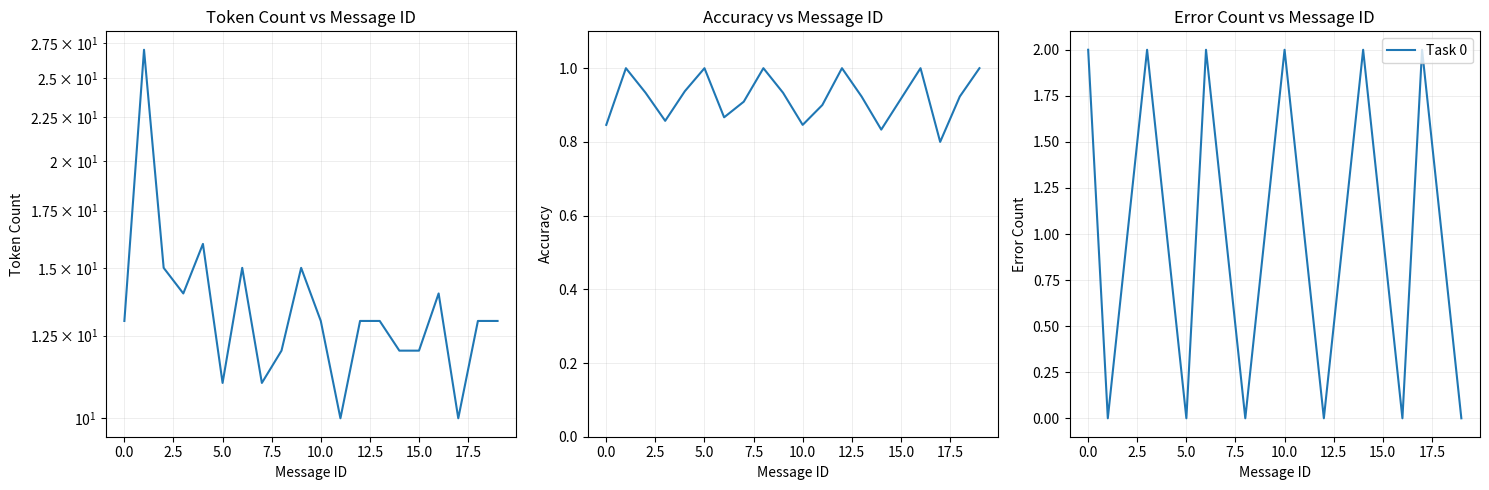

After their last crossing, which series has the higher values: Overall Accuracy or Task 0?

Overall Accuracy